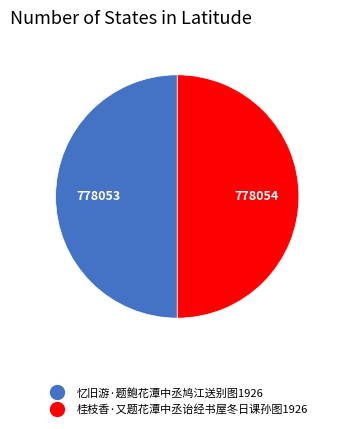

Approximately how many times larger is the value at 桂枝香·又题花潭中丞诒经书屋冬日课孙图1926 compared to 忆旧游·题鲍花潭中丞鸠江送别图1926?

1.0